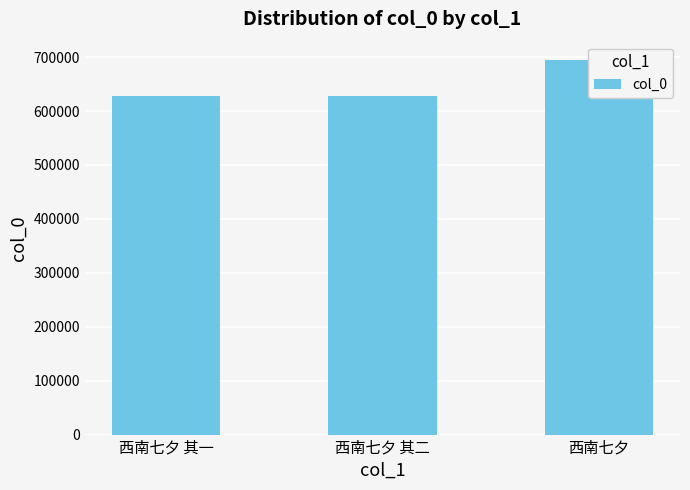

What is the label of the 3rd bar from the left?

西南七夕